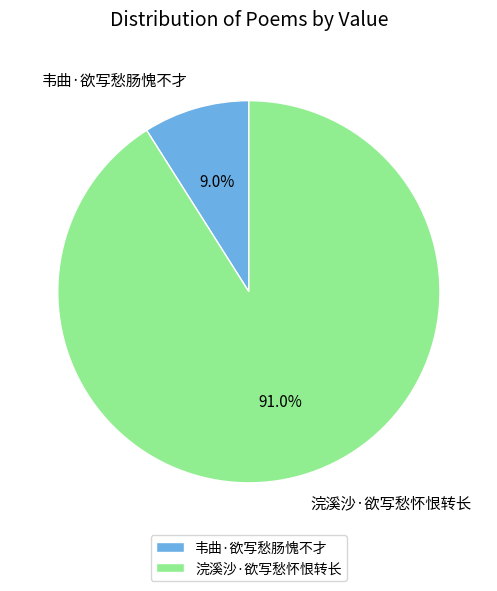

To the nearest percent, what percentage of the pie is 韦曲·欲写愁肠愧不才?

9%